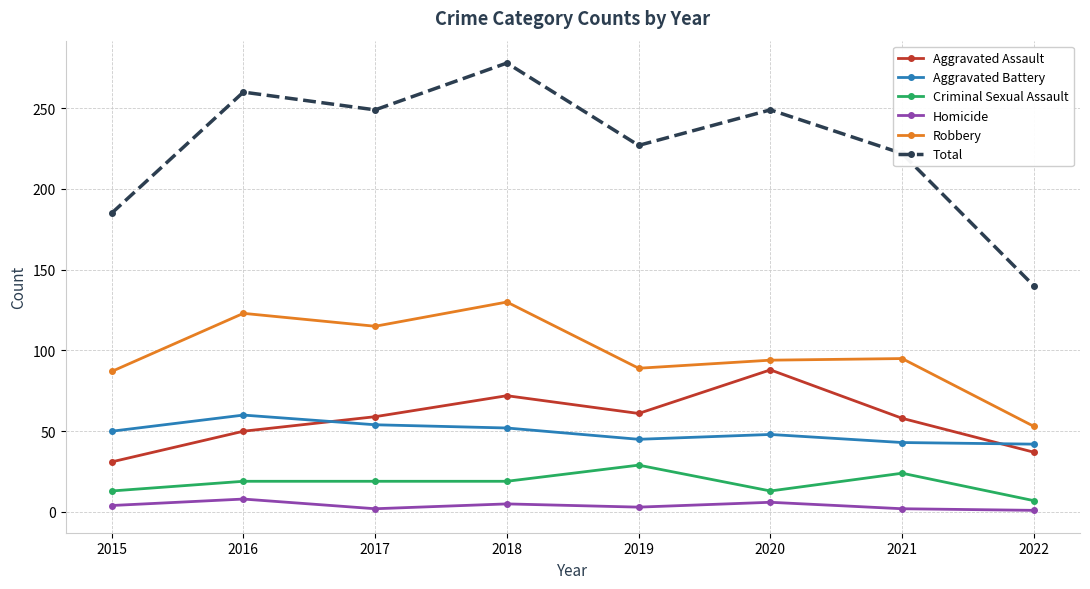

What is the lowest value of the Criminal Sexual Assault series?

7